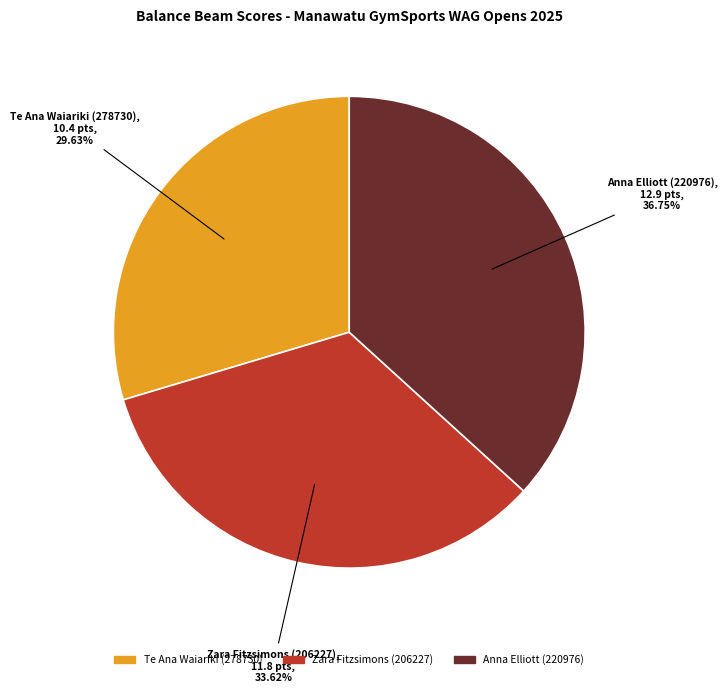

Which category has the biggest portion of the pie?

Anna Elliott (220976)